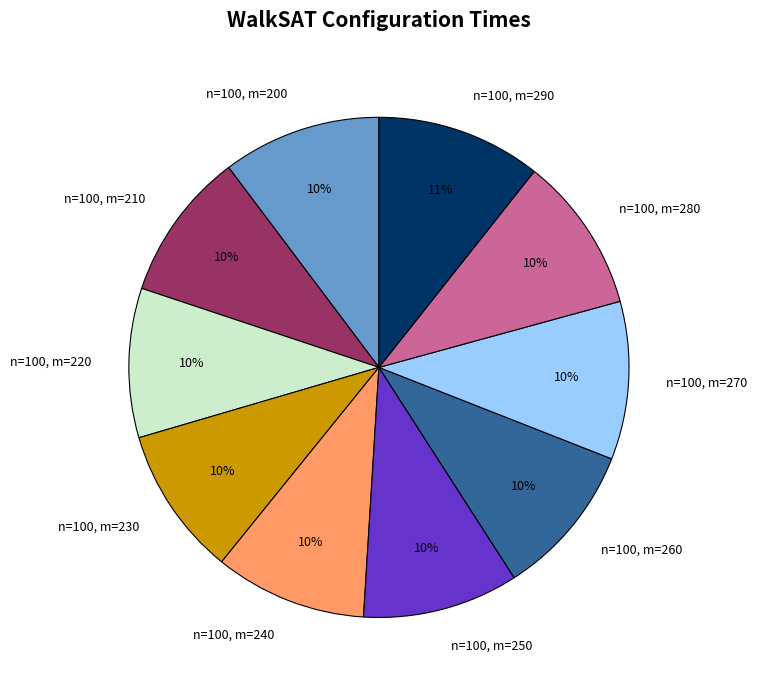

Is the sum of n=100, m=280 and n=100, m=270 greater than half?

No